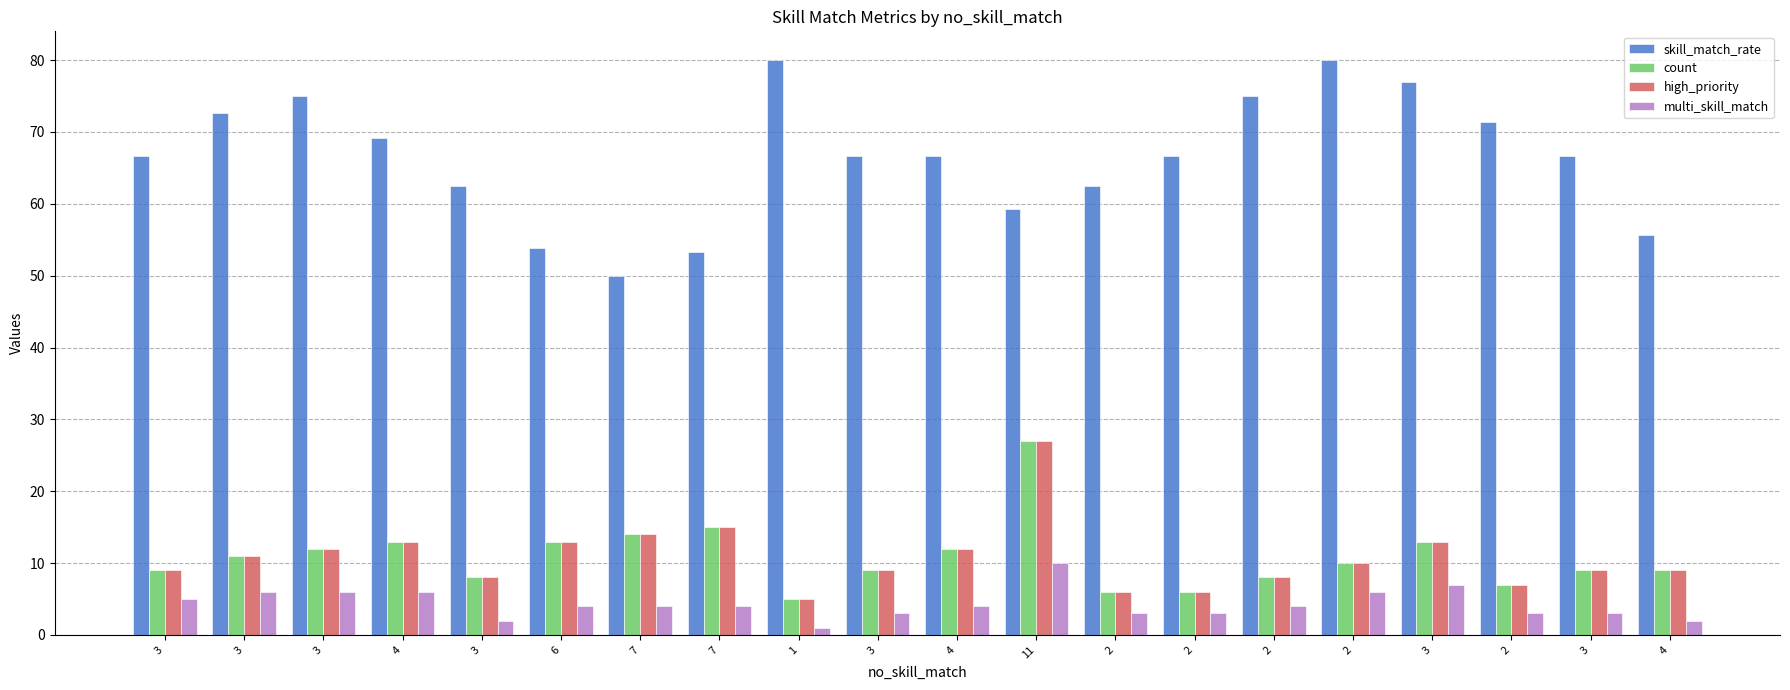

What is the difference between the highest and lowest values at 2?

59.5